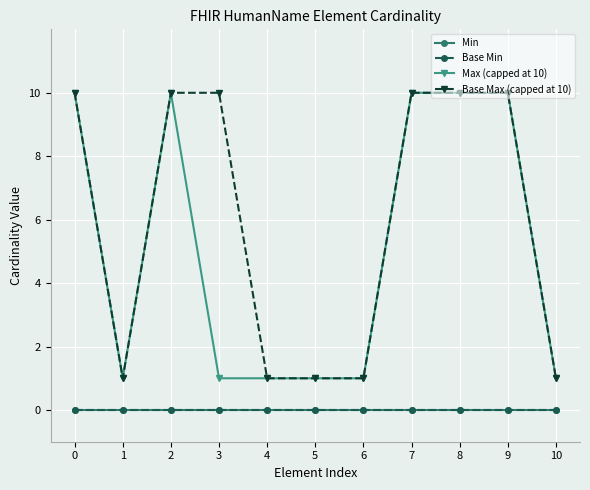

Reading right to left, transcribe all the data shown in this chart.

Min: 0	0	0	0	0	0	0	0	0	0	0
Base Min: 0	0	0	0	0	0	0	0	0	0	0
Max (capped at 10): 1	10	10	10	1	1	1	1	10	1	10
Base Max (capped at 10): 1	10	10	10	1	1	1	10	10	1	10